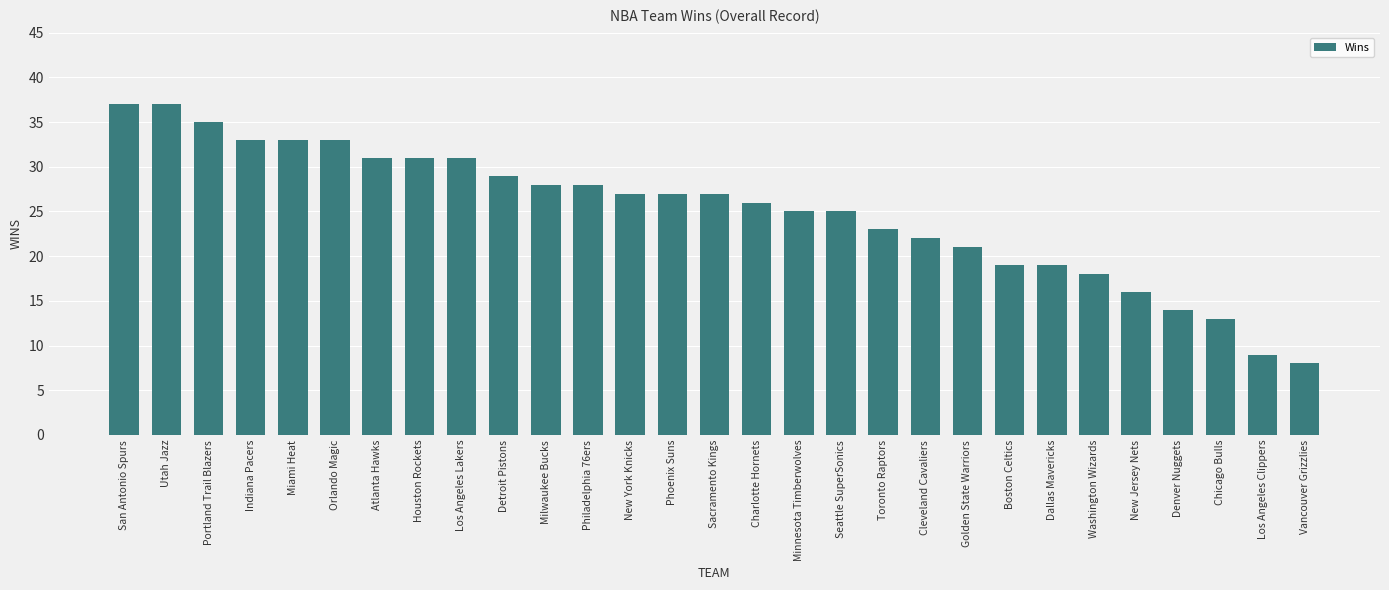

Reading left to right, what are all the values shown in this chart?

37	37	35	33	33	33	31	31	31	29	28	28	27	27	27	26	25	25	23	22	21	19	19	18	16	14	13	9	8